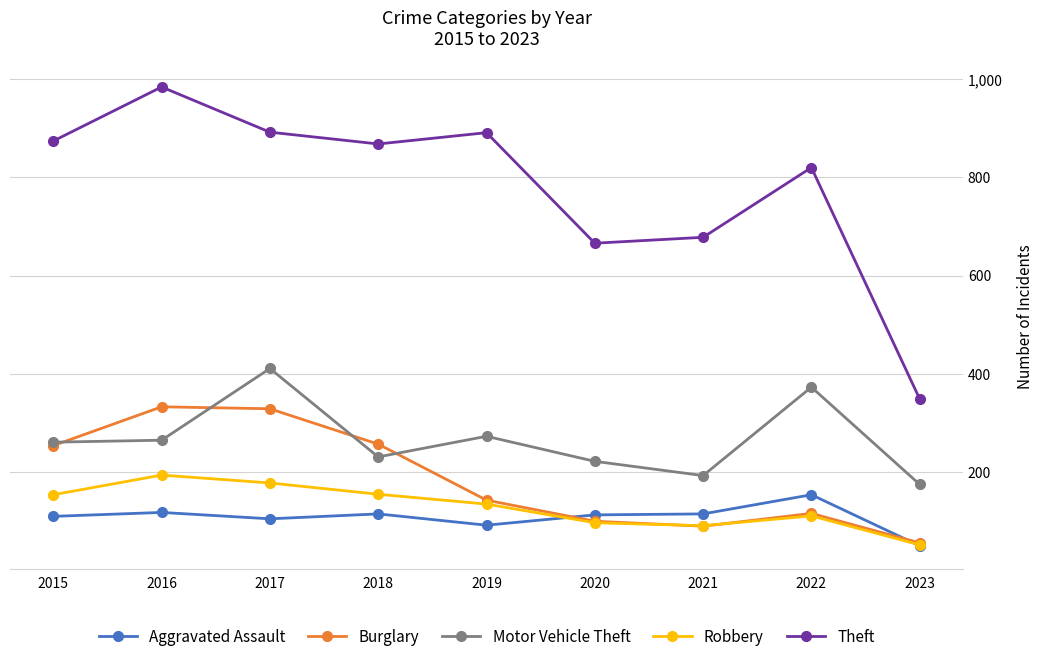

At 2017, list the series in order from largest to smallest.

Theft, Motor Vehicle Theft, Burglary, Robbery, Aggravated Assault